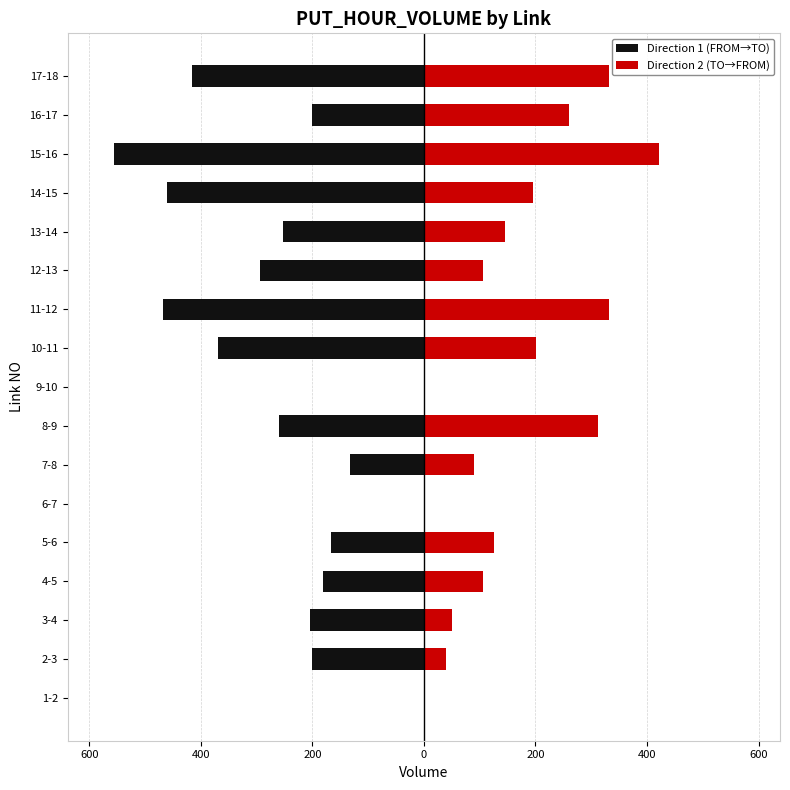

At which category is the sum across all series the highest?

16-17